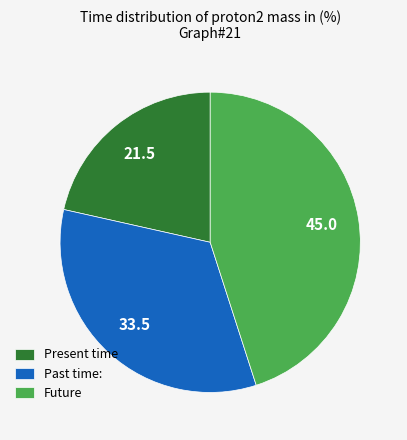

Which slice is the largest?

Future